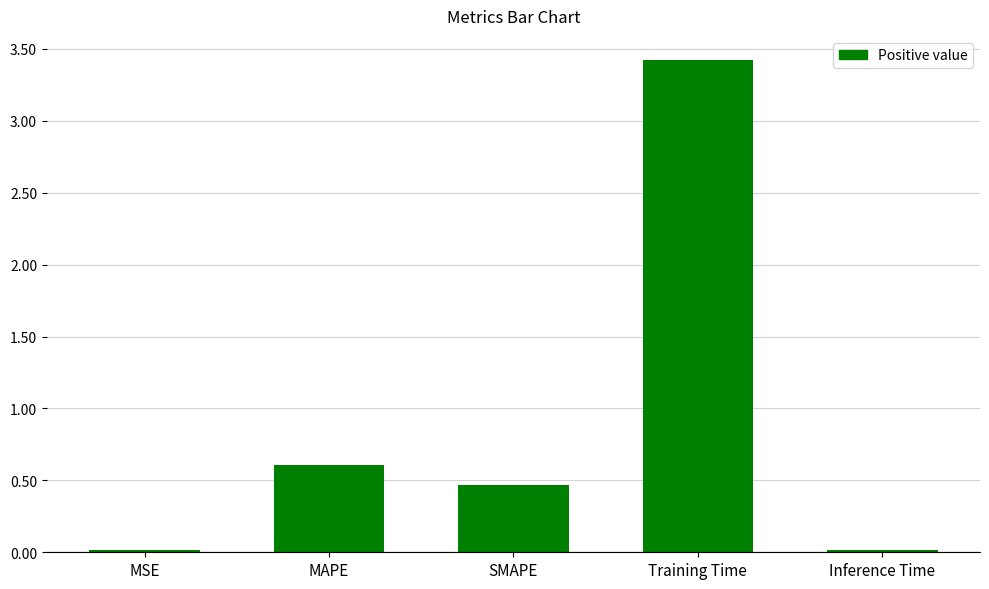

Is it true that the value at Training Time is 3.4?

True